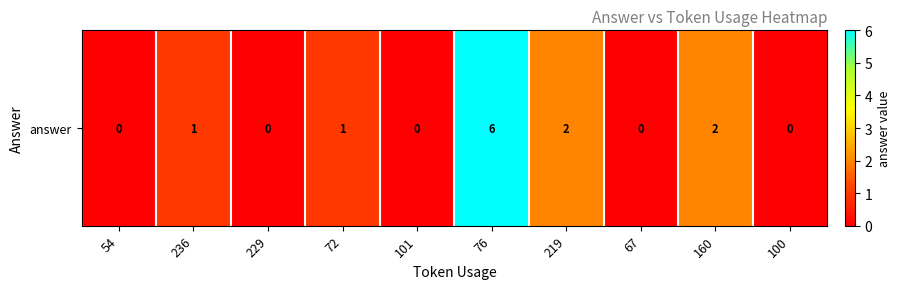

Between 100 and 67, which is larger?

100